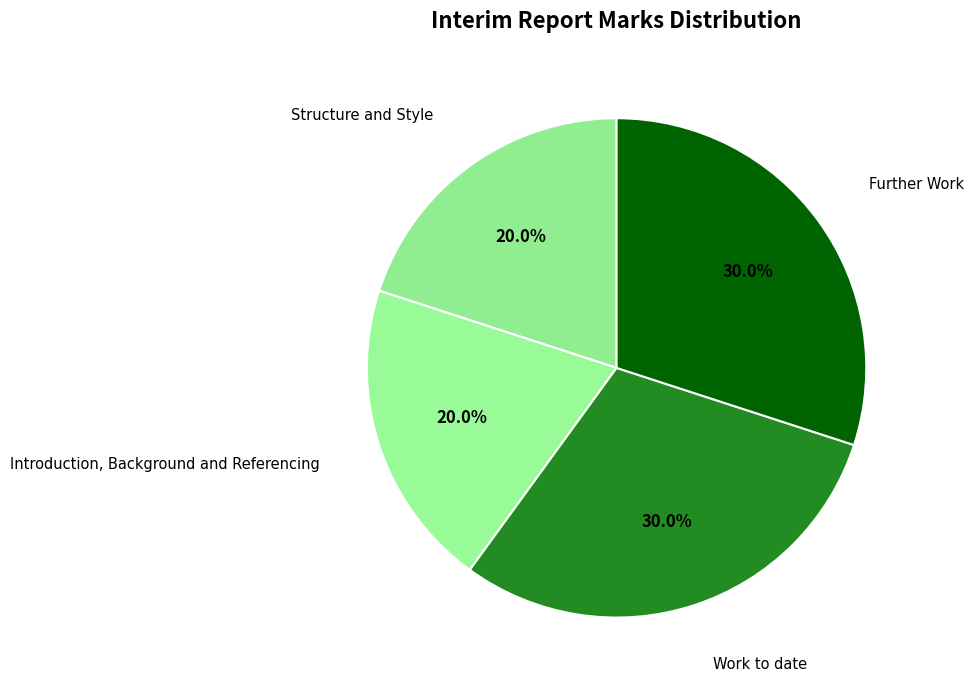

Does any single category account for the majority?

No